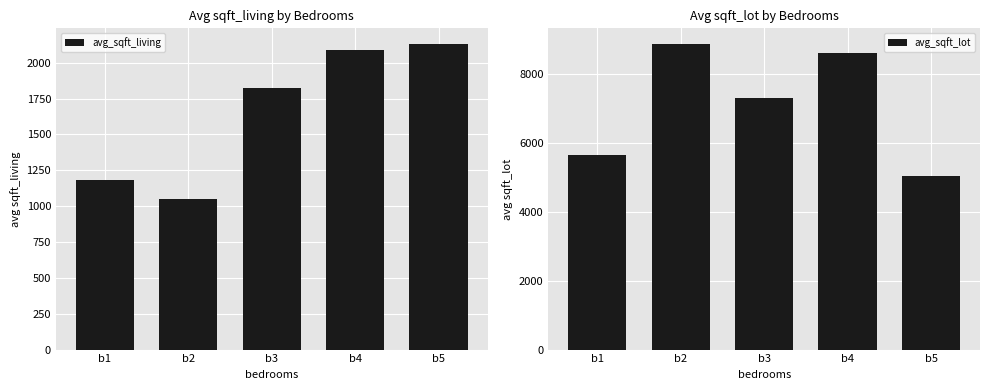

Which series has the largest total across all categories?

avg_sqft_lot